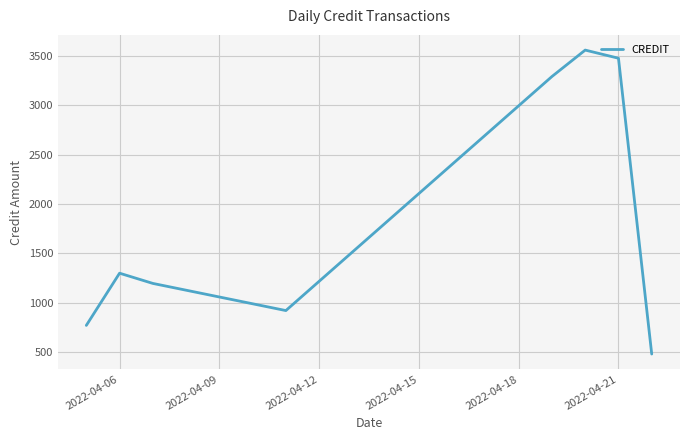

True or false: the data has more than 2 interior local peaks.

False